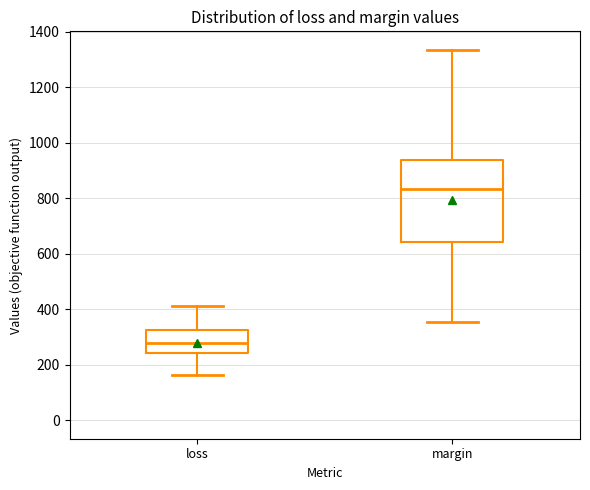

Reading left to right, read every box against the y-axis: the position of its median line, the range the box covers, and the ends of its whiskers. The values are not printed on the chart, so give them approximately, as read against the axis.

loss: median 280, box 240 to 320, whiskers 160 to 420
margin: median 840, box 640 to 940, whiskers 360 to 1340